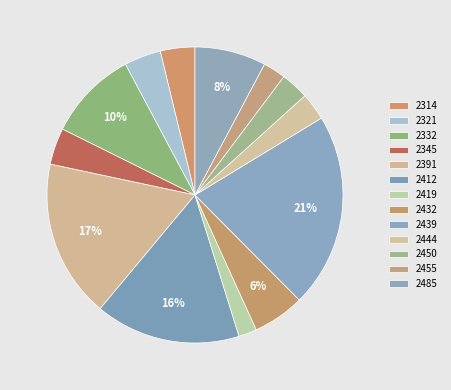

How many slices are in this pie chart?

13